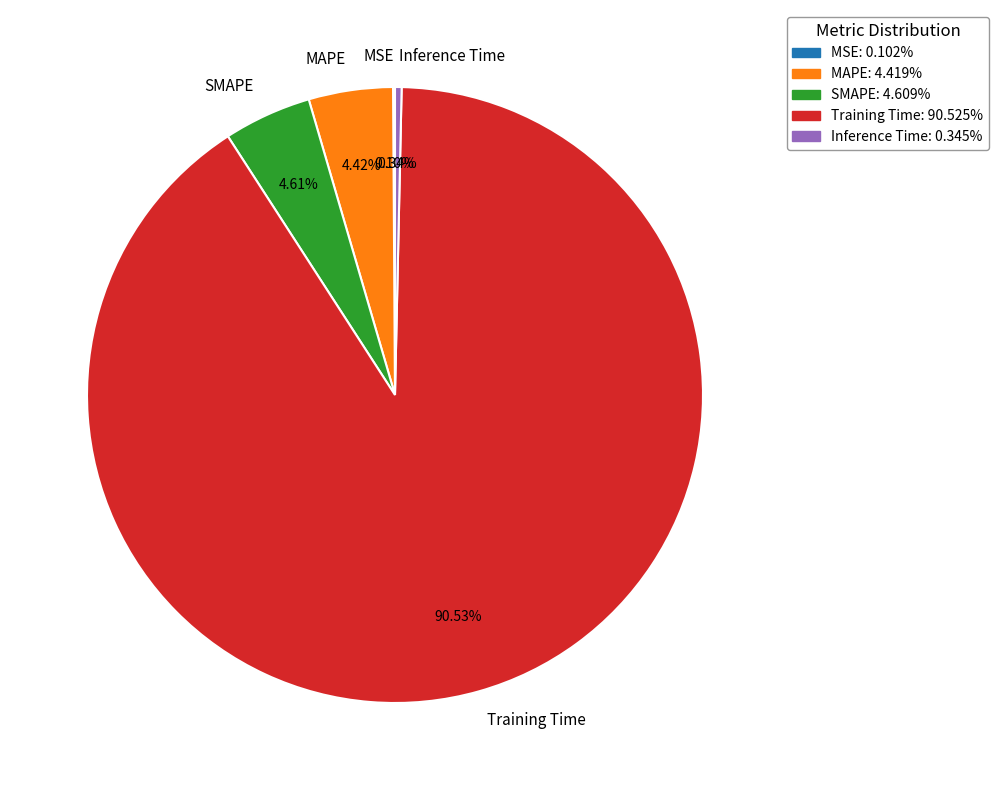

Which category has the biggest portion of the pie?

Training Time